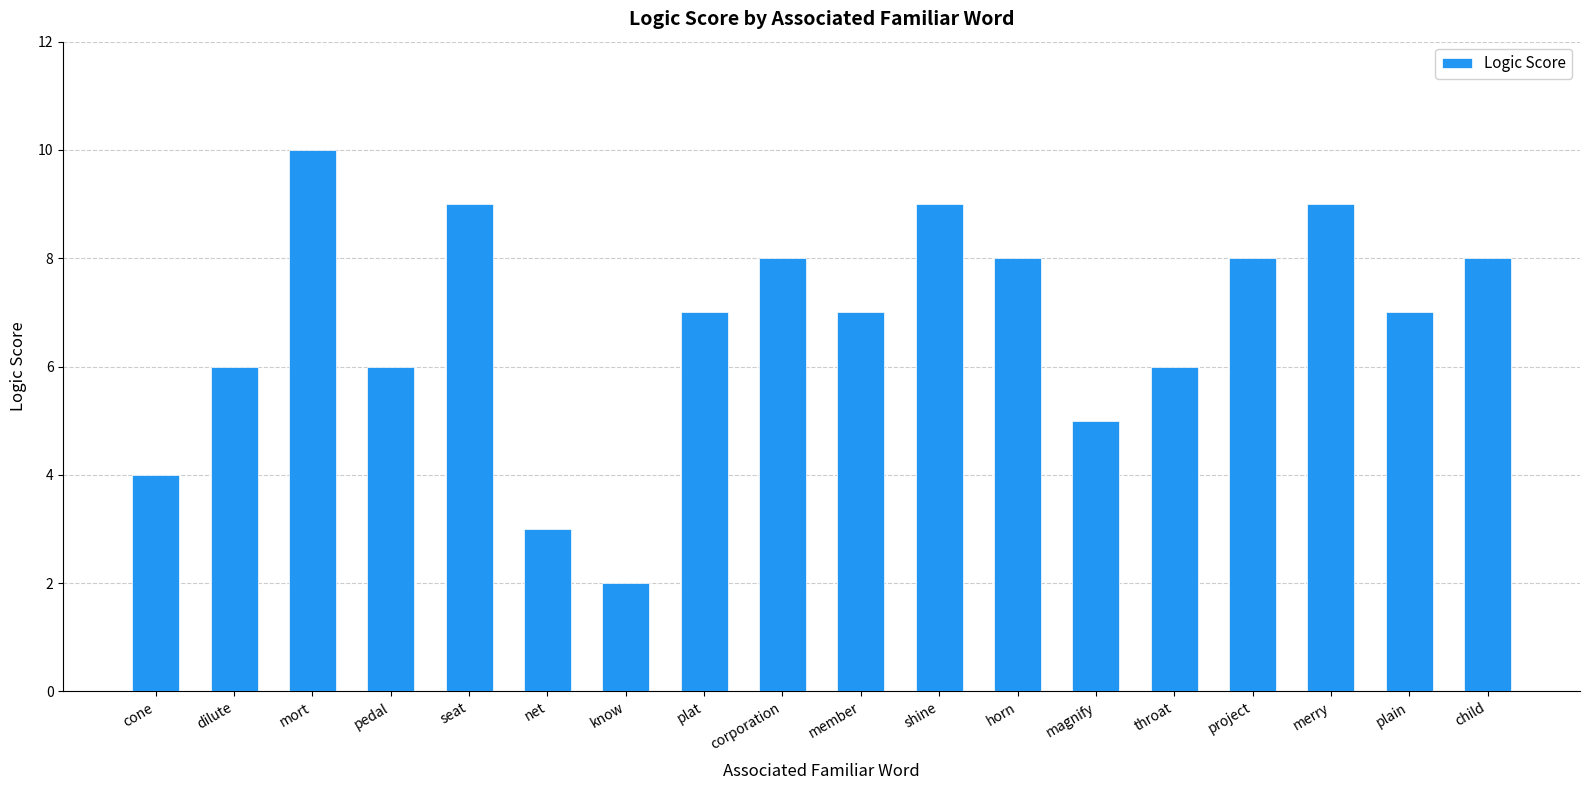

Count the number of categories in the chart.

18